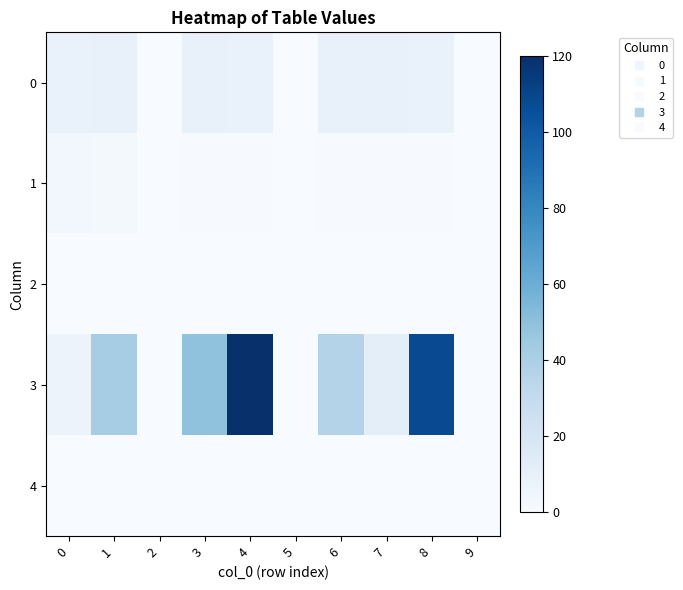

Which series has the largest range (max minus min)?

3